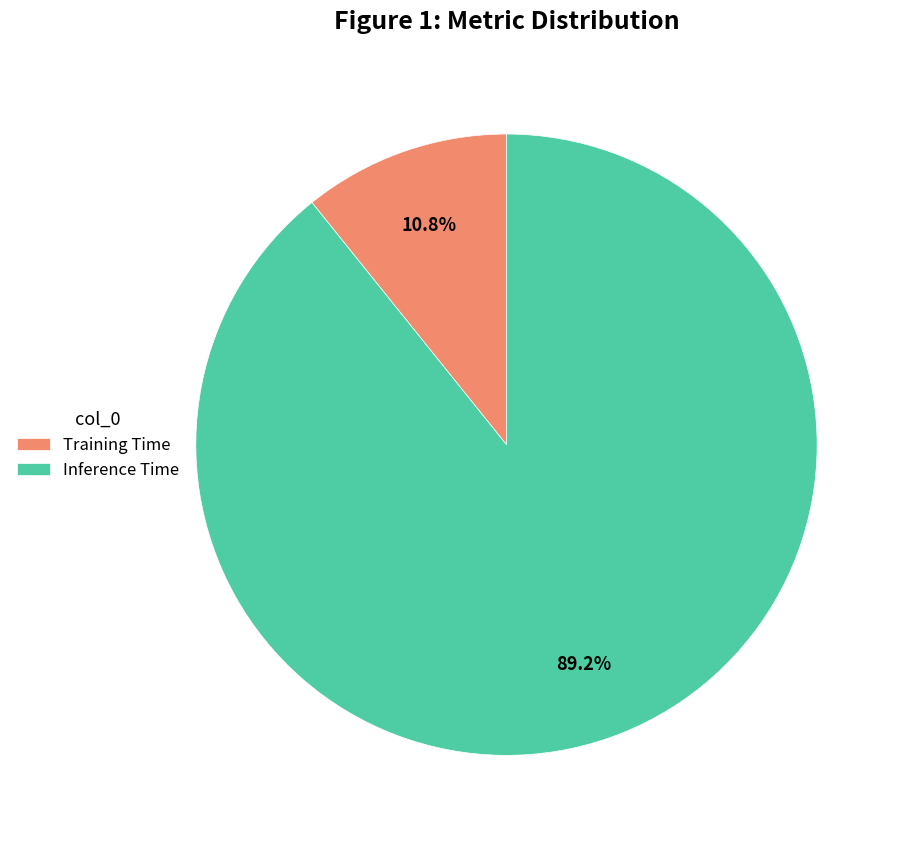

Which slice is the smallest?

Training Time